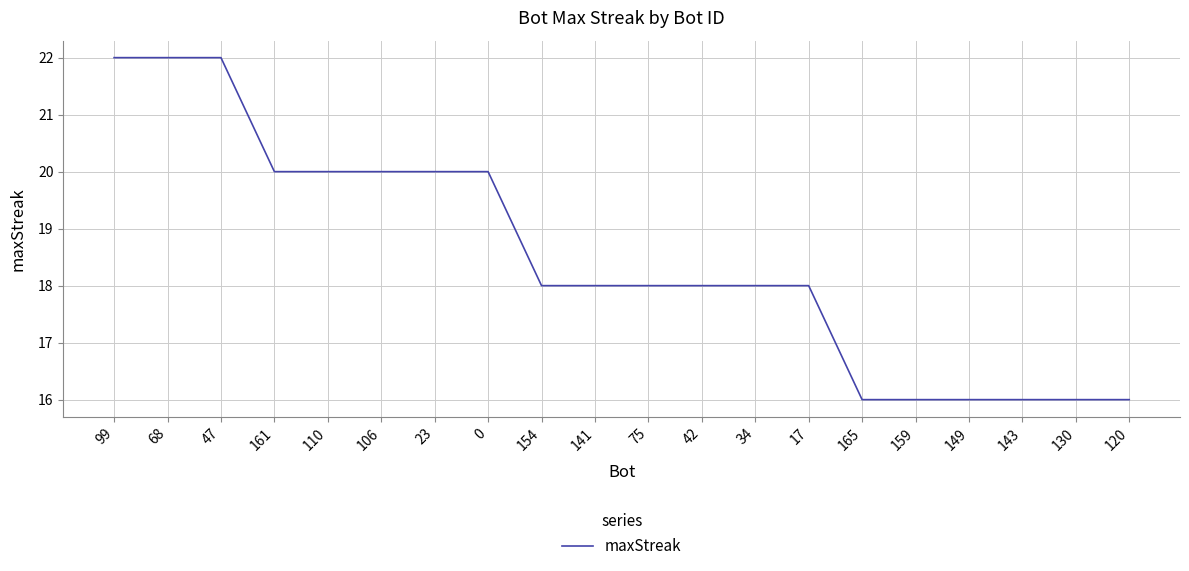

What is the maximum value shown in the chart?

22